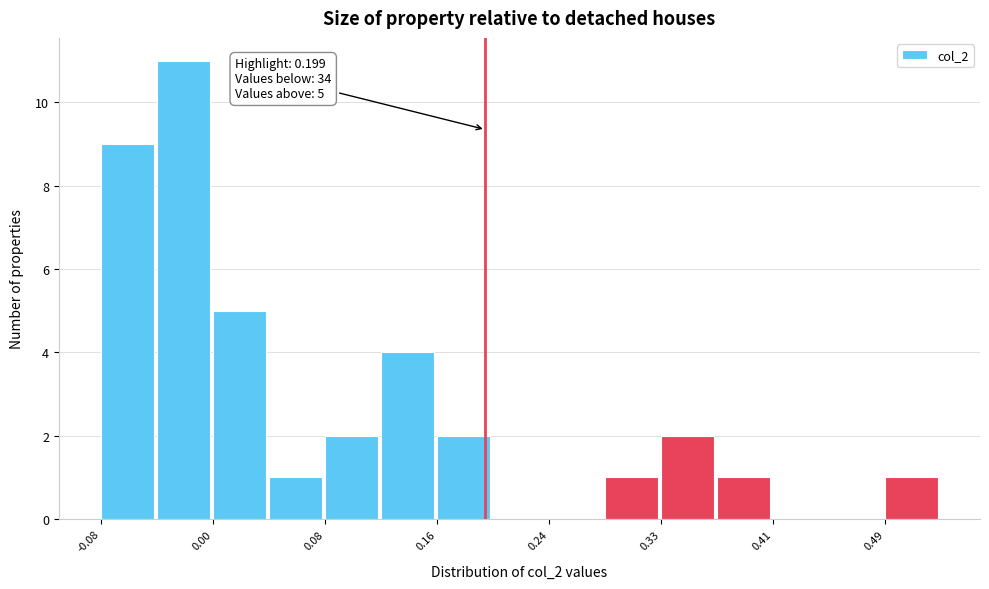

Over which range of the x-axis is the bar tallest?

-0.04 to 0.00